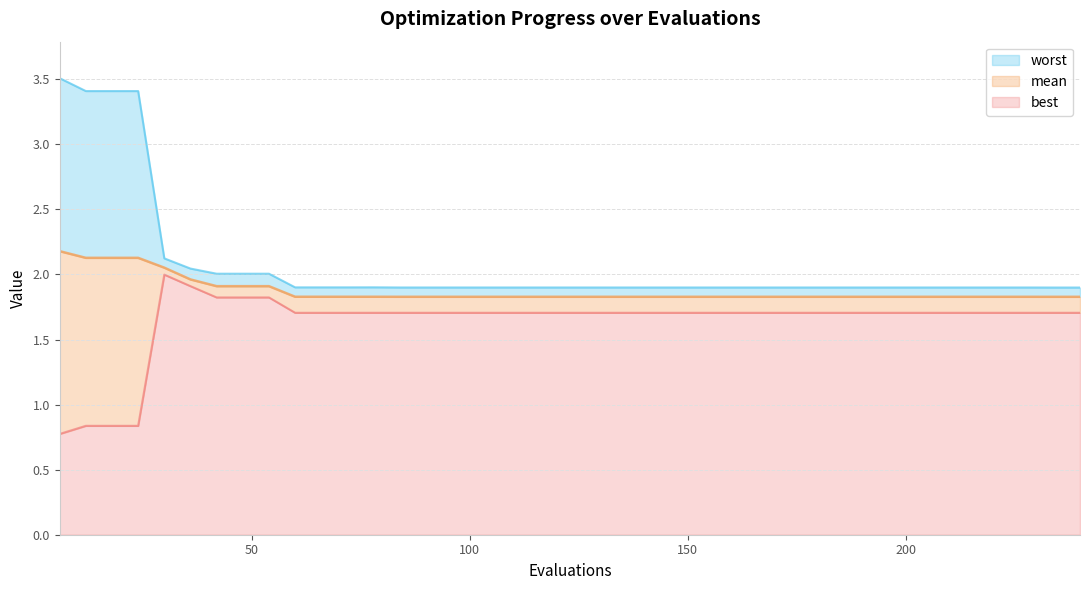

True or false: mean and worst cross at least once.

False